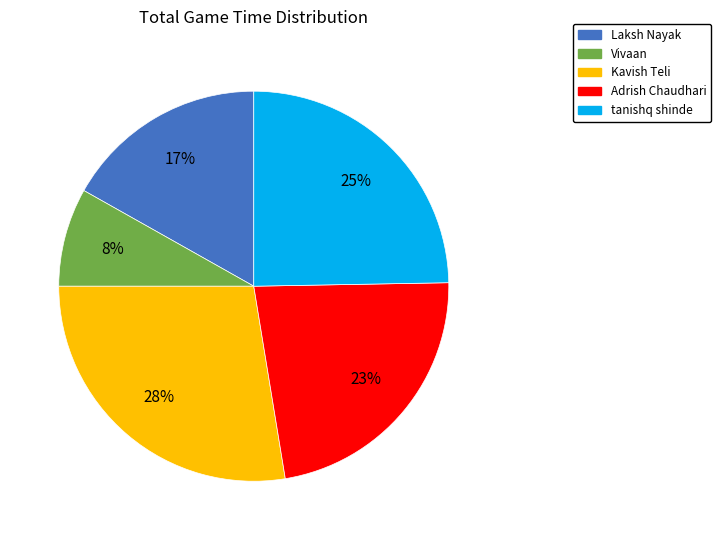

Which category has the smallest portion of the pie?

Vivaan